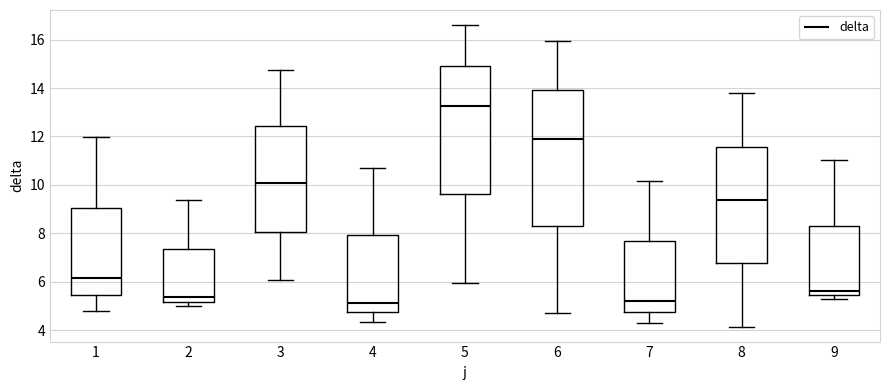

Which box is the tallest, from its lower edge to its upper edge?

6